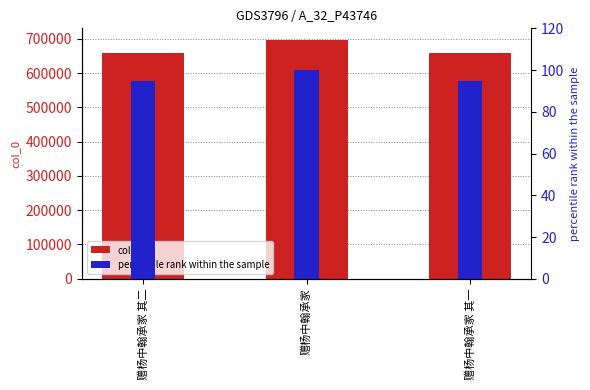

Between 赠杨中翰承家 其二 and 赠杨中翰承家, which is larger?

赠杨中翰承家